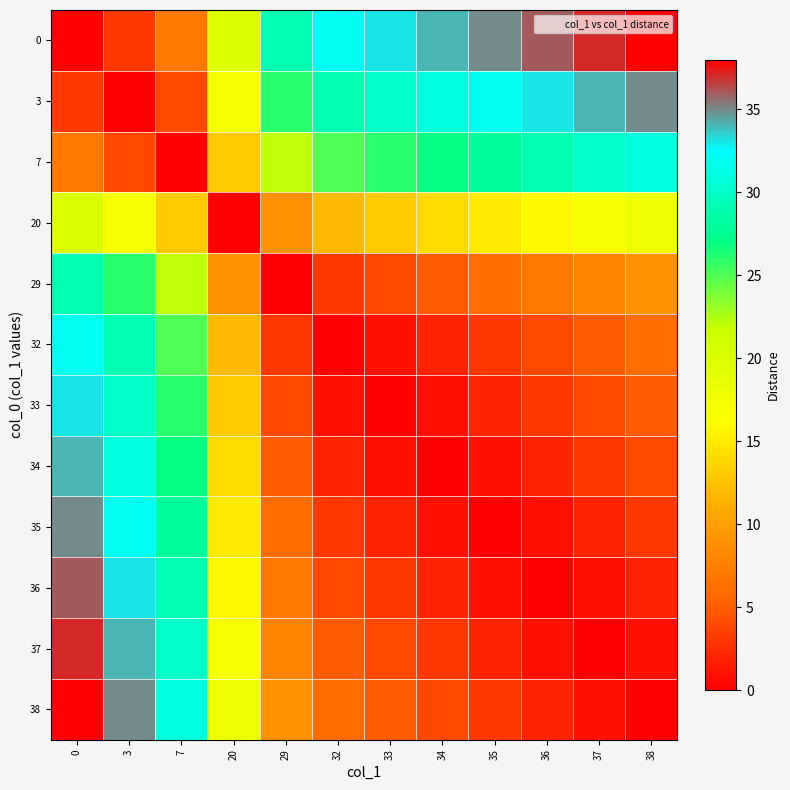

Count the number of categories in the chart.

12